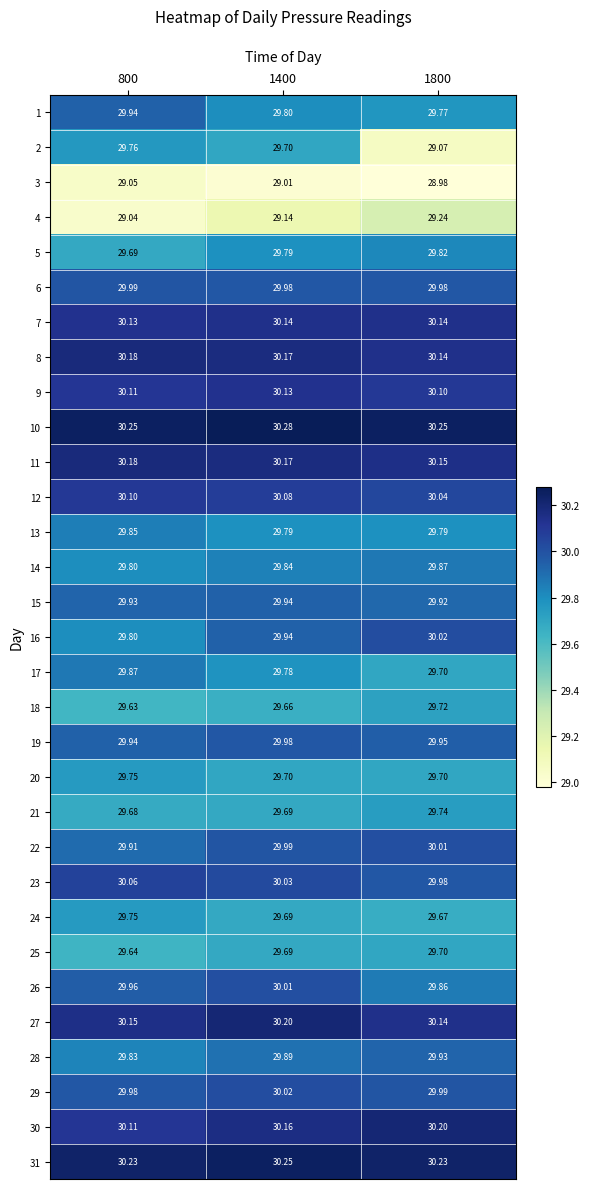

Is the value of 18 at 1400 greater than the value of 5 at 1400?

No